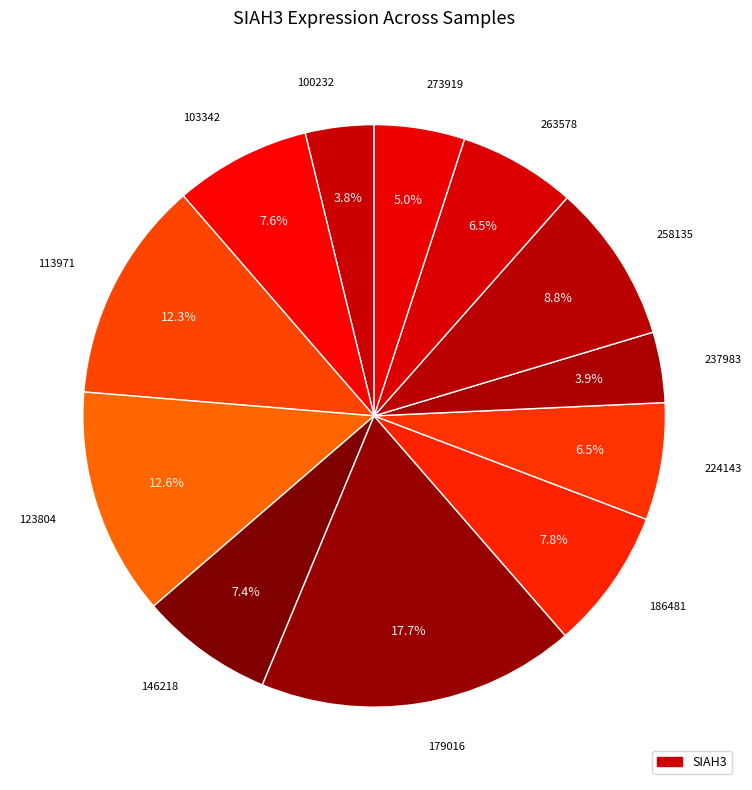

Count the number of slices in the pie.

12